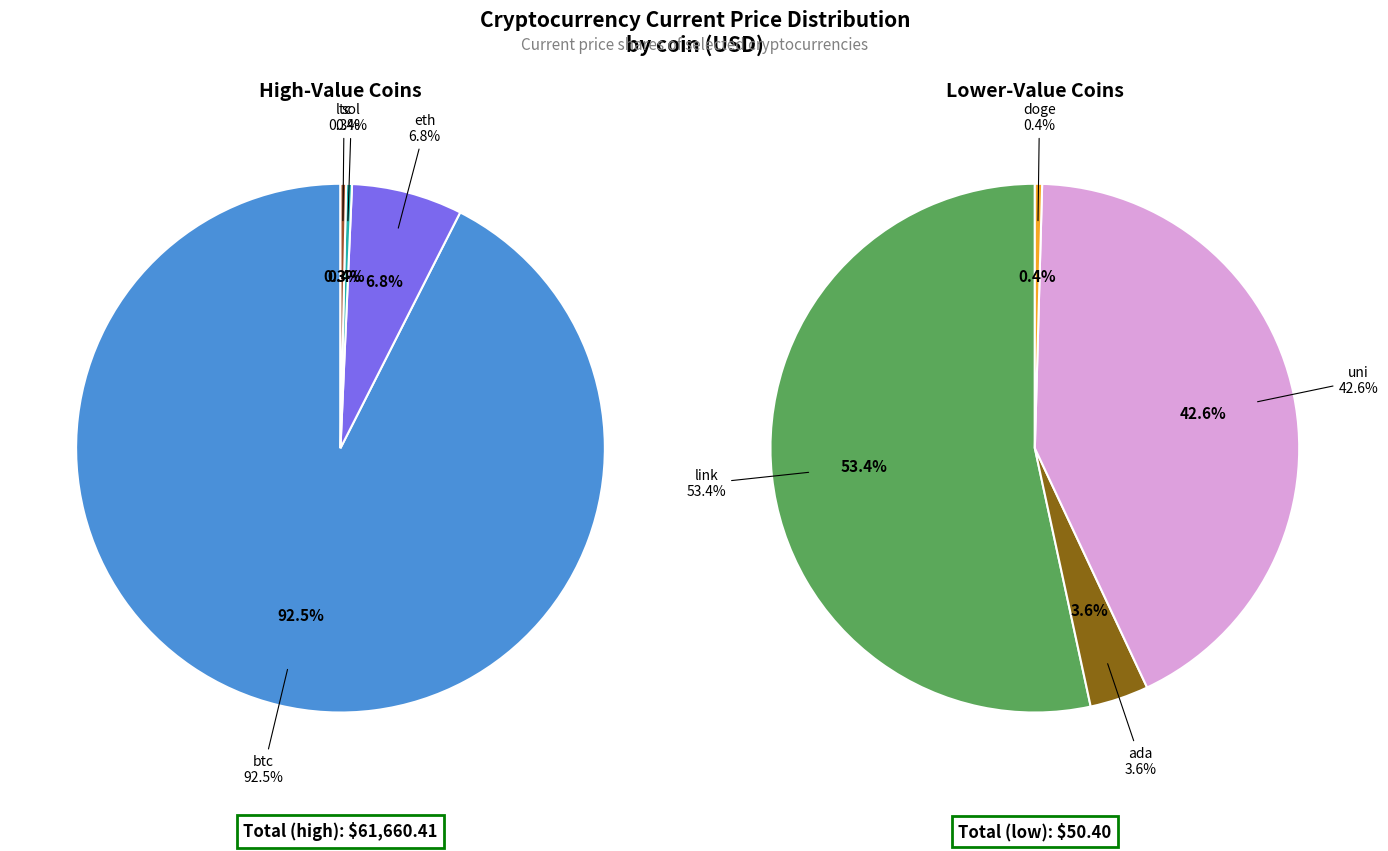

To the nearest percent, what is the average slice percentage?

12%